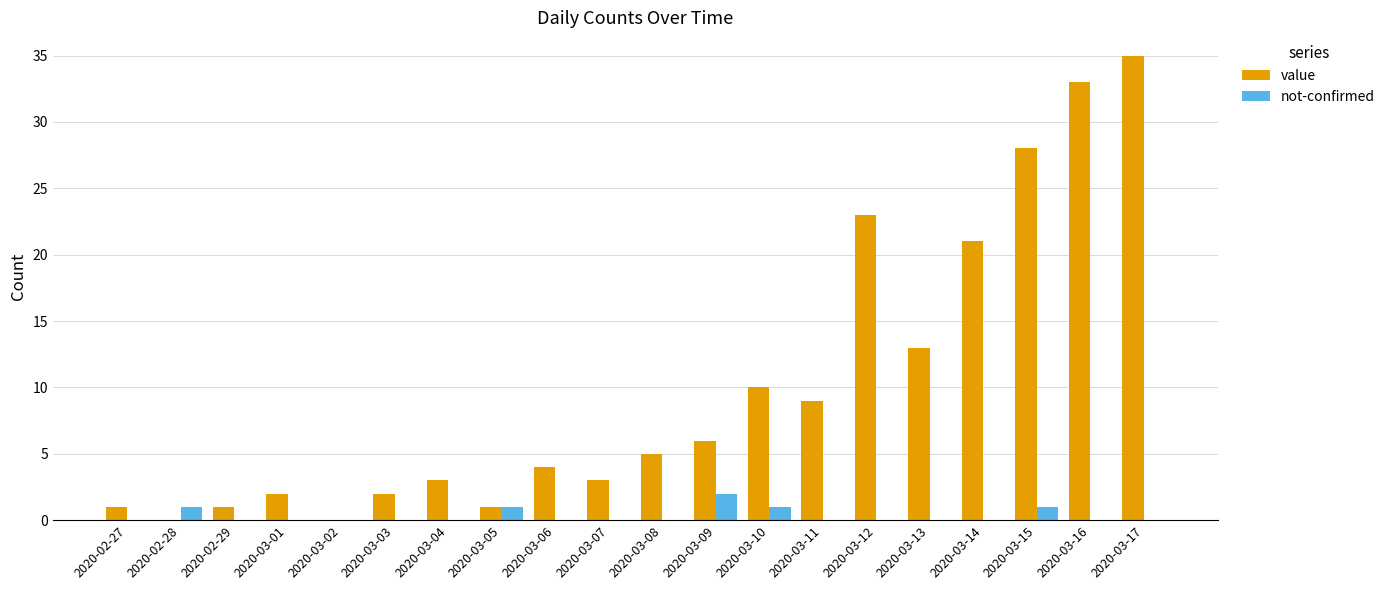

What is the greatest value displayed?

35